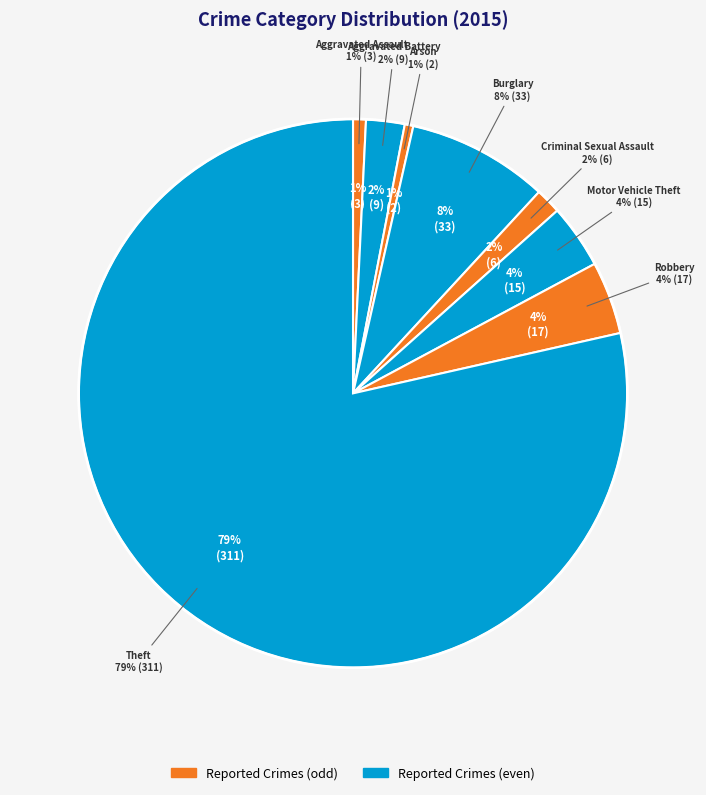

How many slices are in this pie chart?

8